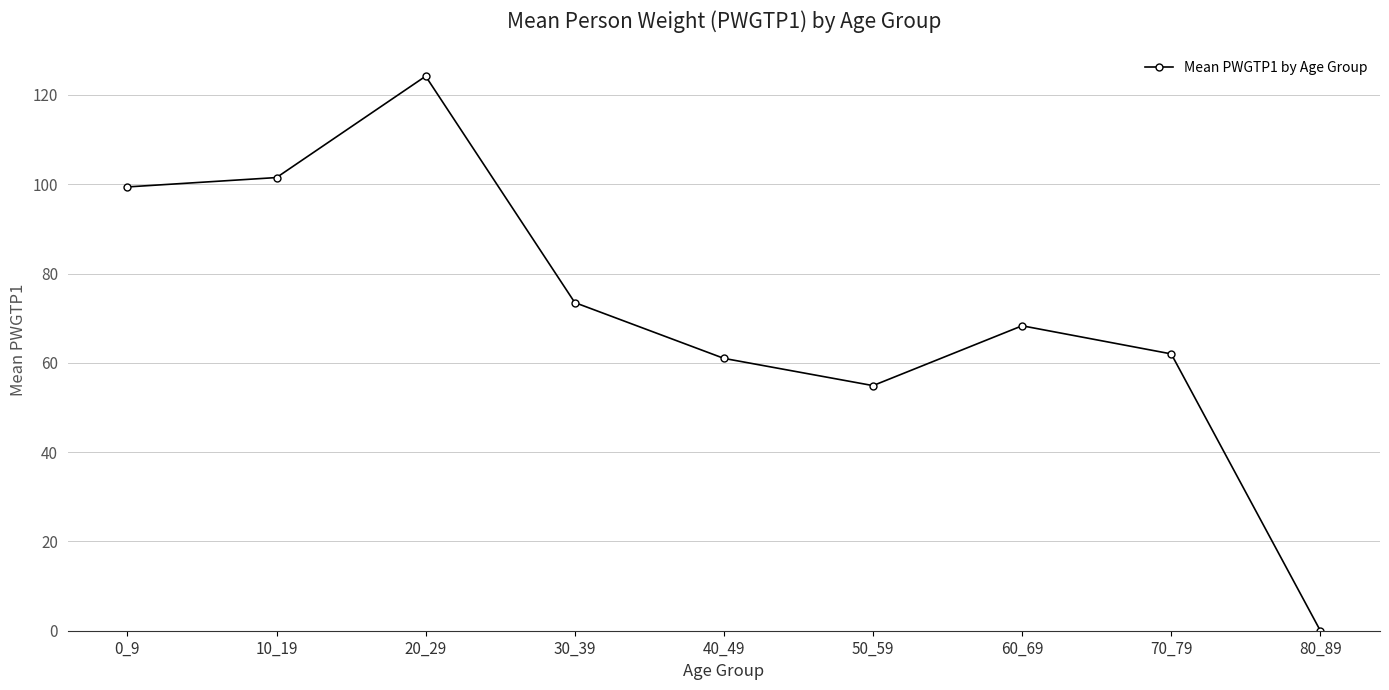

What is the change in value from 50_59 to 80_89?

-54.9